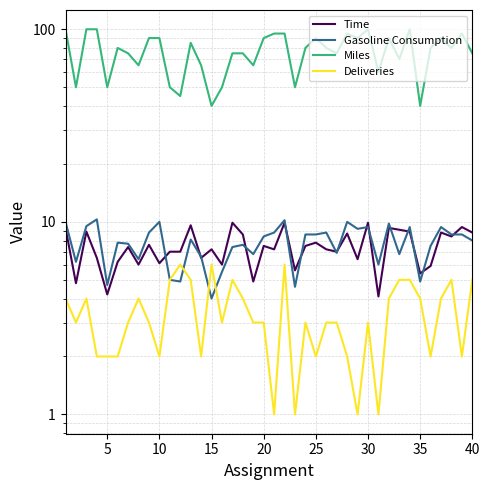

True or false: Time and Deliveries cross at least once.

False